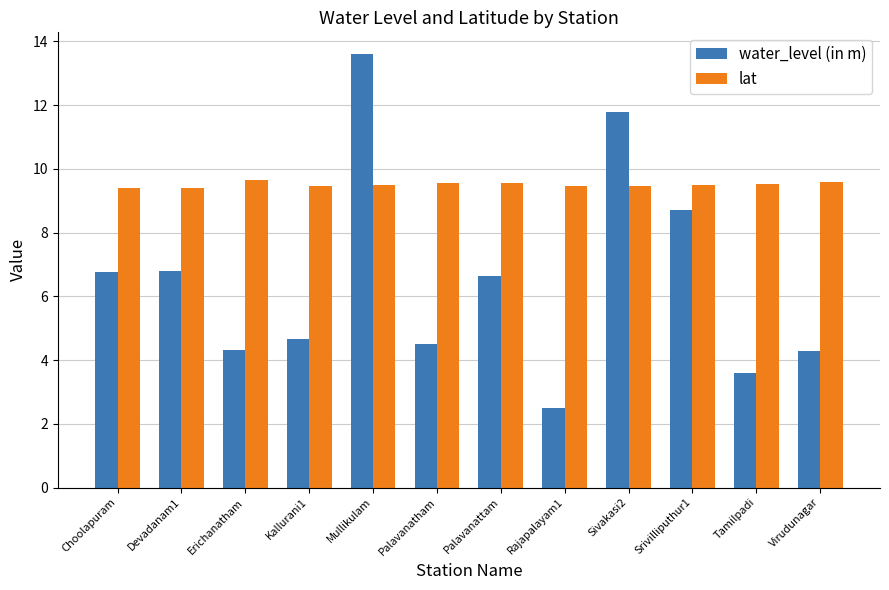

Which series has the widest spread of values?

water_level (in m)